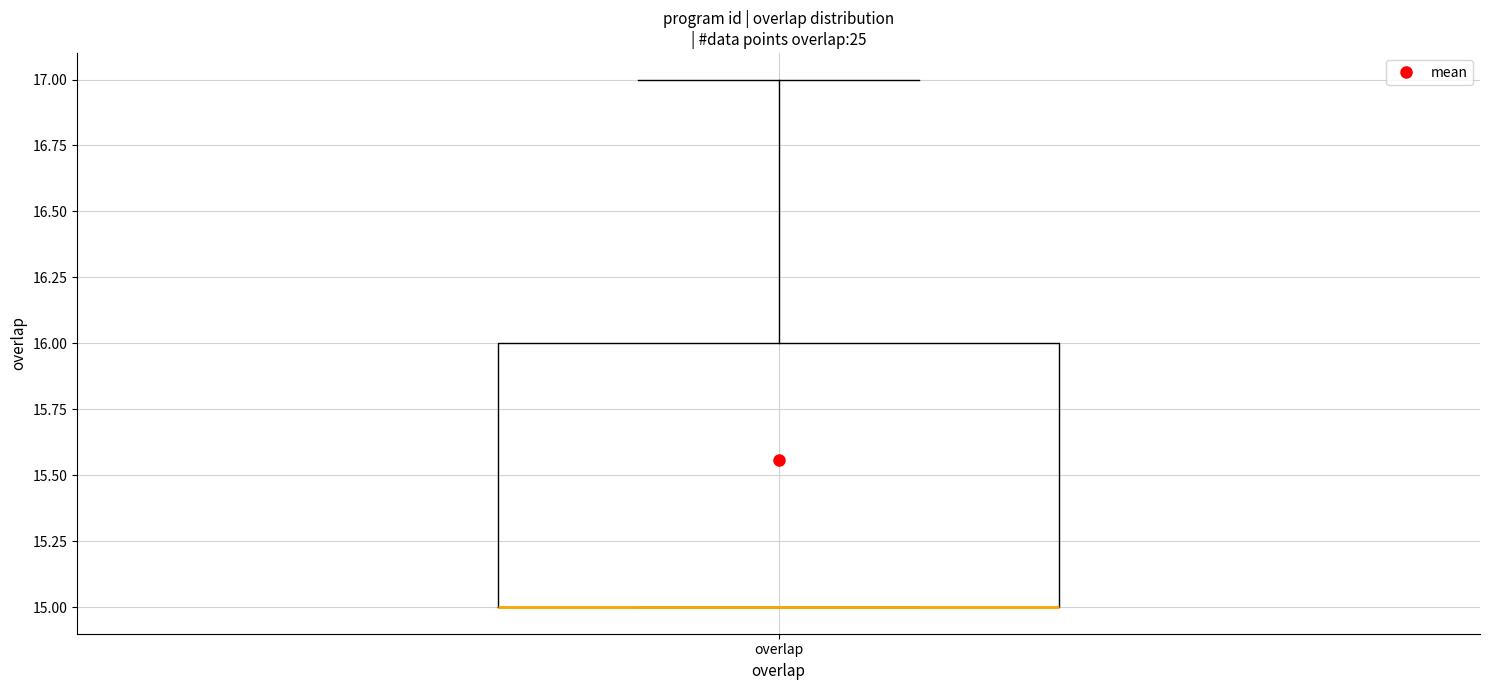

Read this box plot against the y-axis: the position of the median line, the range covered by the box, and the ends of both whiskers. The values are not printed on the chart, so give them approximately, as read against the axis.

median 15 (drawn on the box's lower edge), box 15 to 16, whiskers 15 to 17